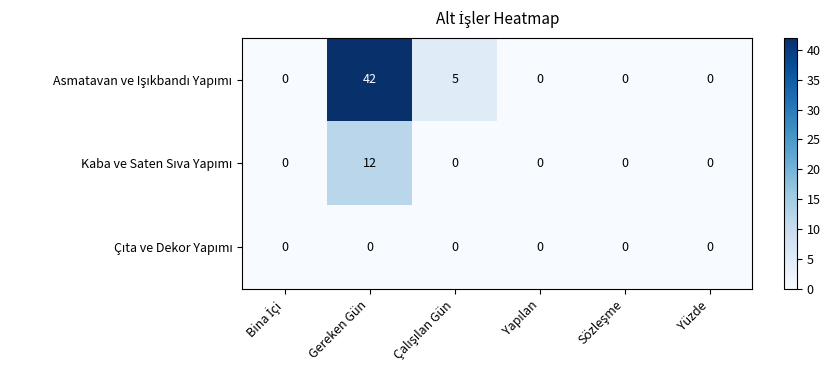

At which category is the sum across all series the highest?

Gereken Gün